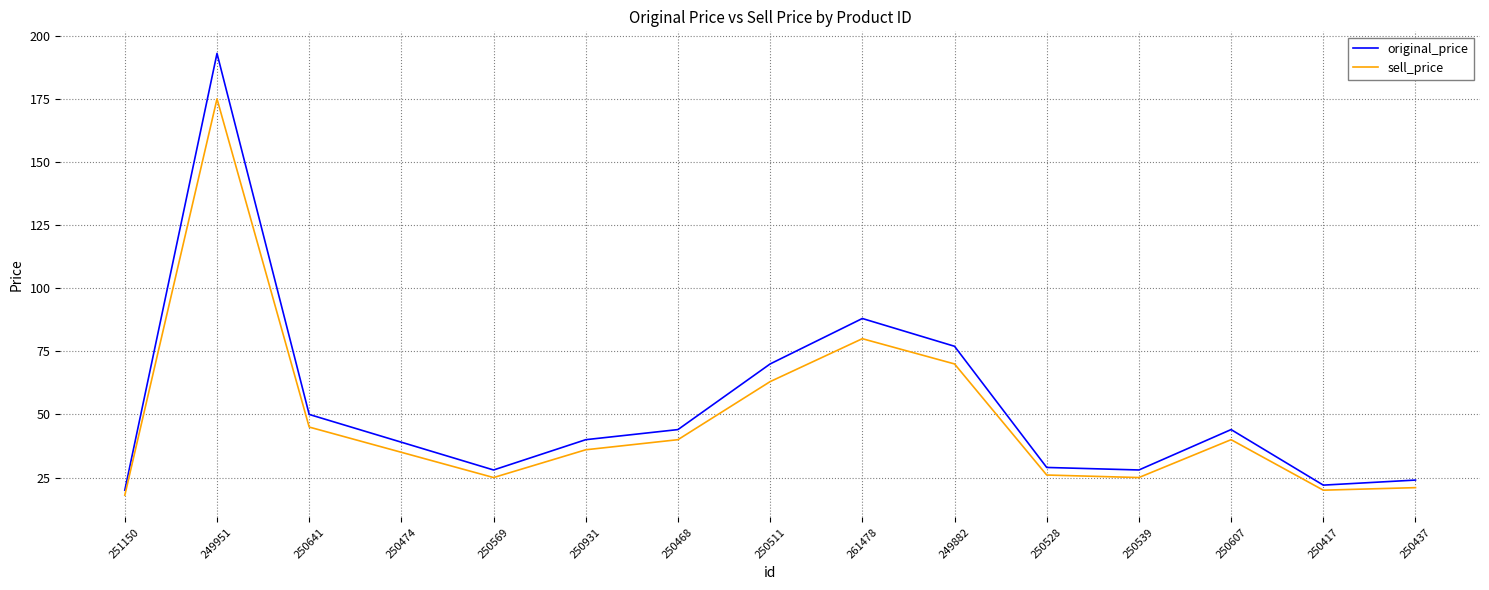

How many values in the sell_price series are below 36?

7